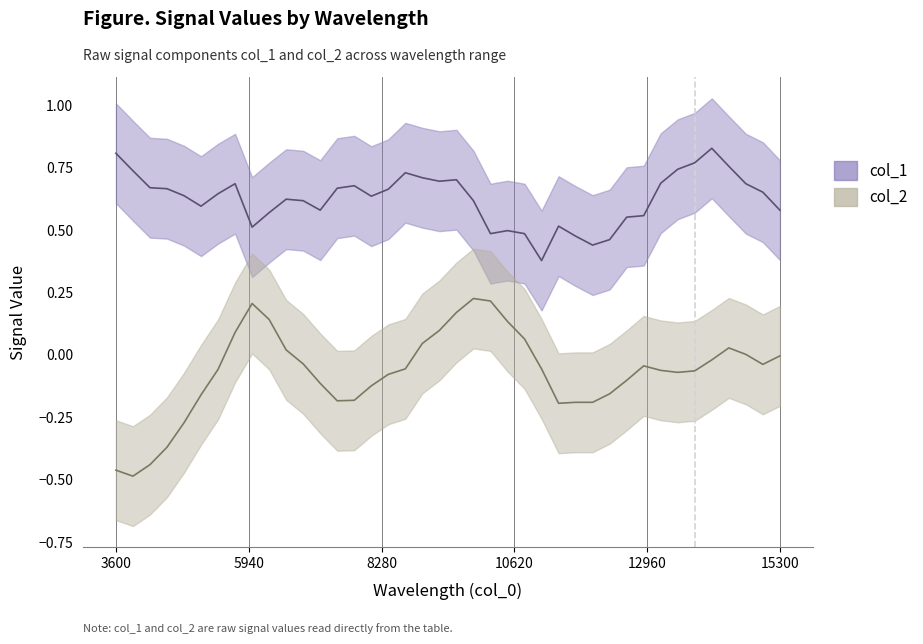

Which series has the widest spread of values?

col_2